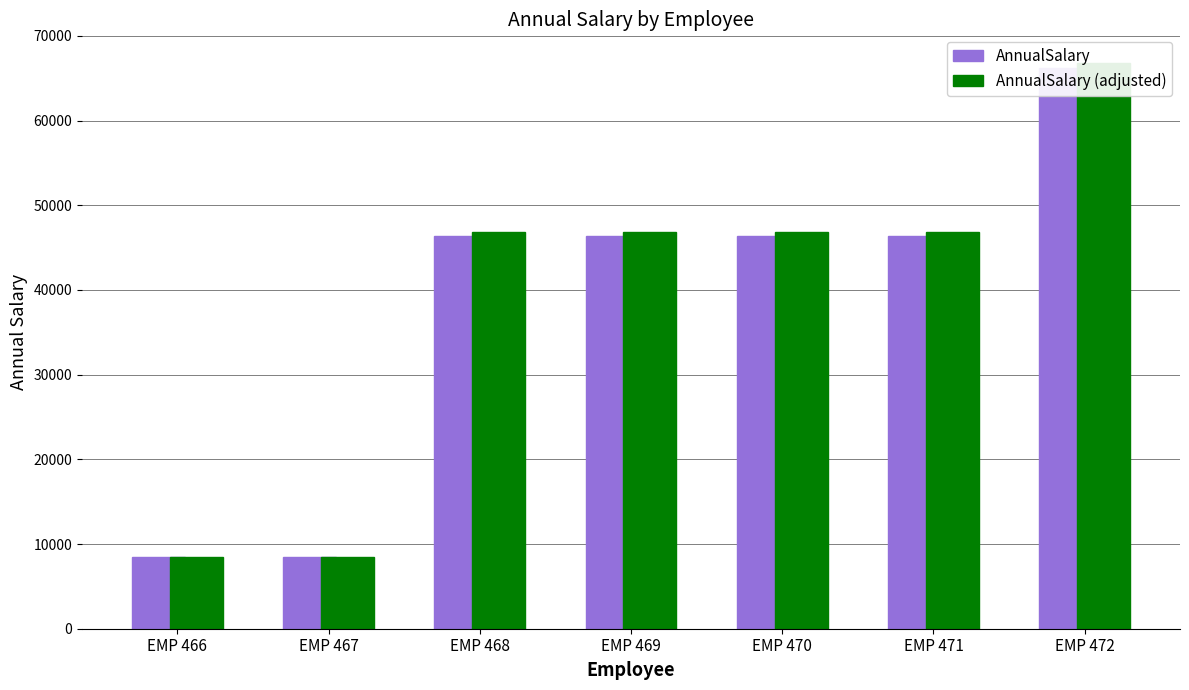

Is it true that AnnualSalary equals 14470.5 at EMP 471?

False